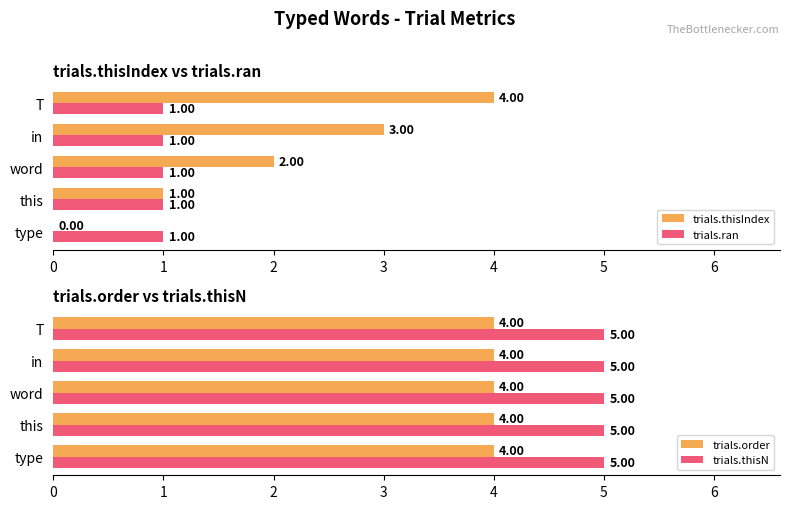

What is the sum of the trials.thisN values at this and T?

10